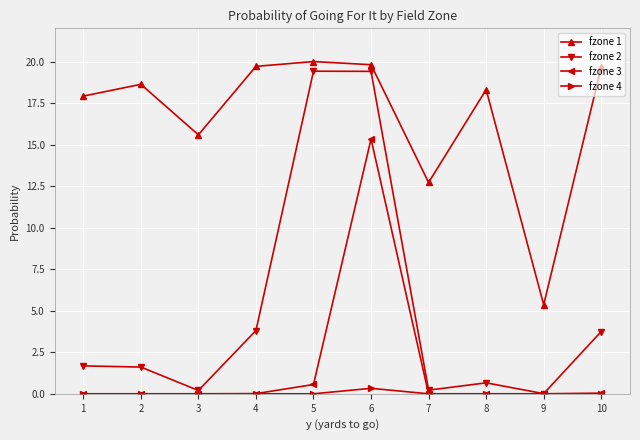

Which series has the widest spread of values?

fzone 2